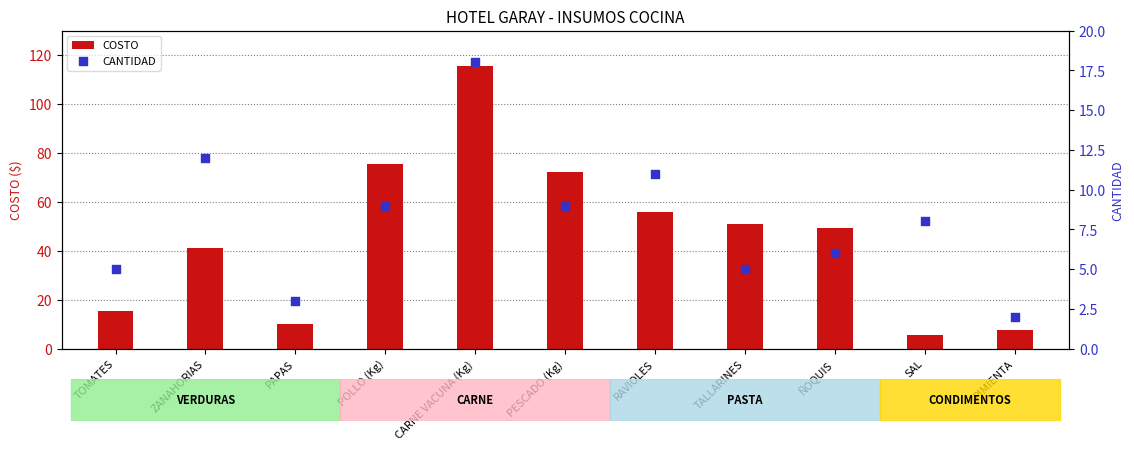

At how many categories does at least one series exceed 7?

11